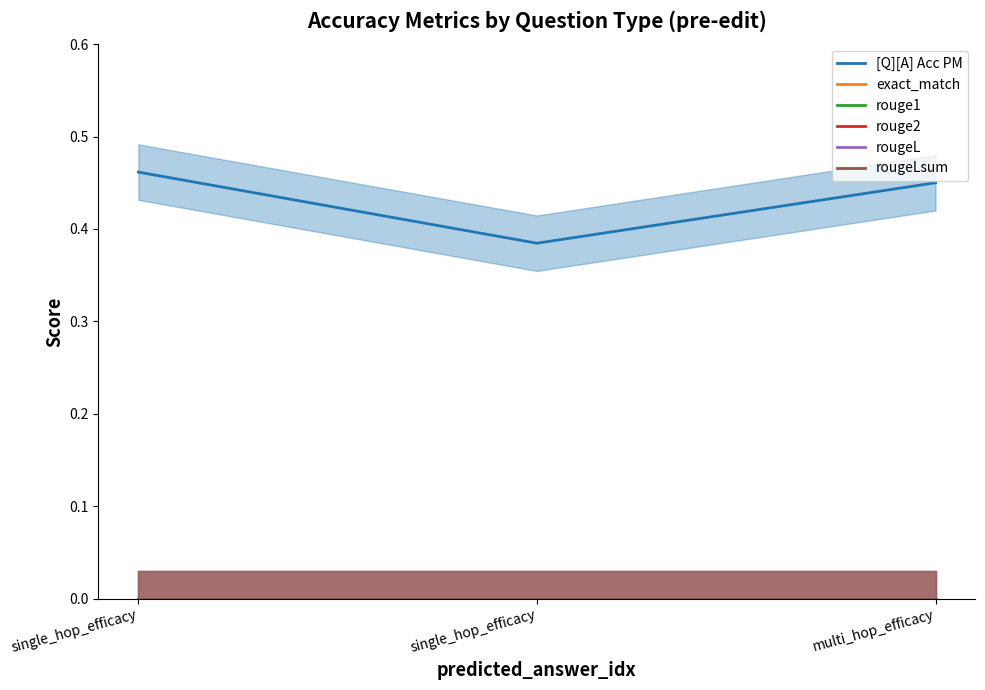

At how many categories does at least one series exceed 0?

3